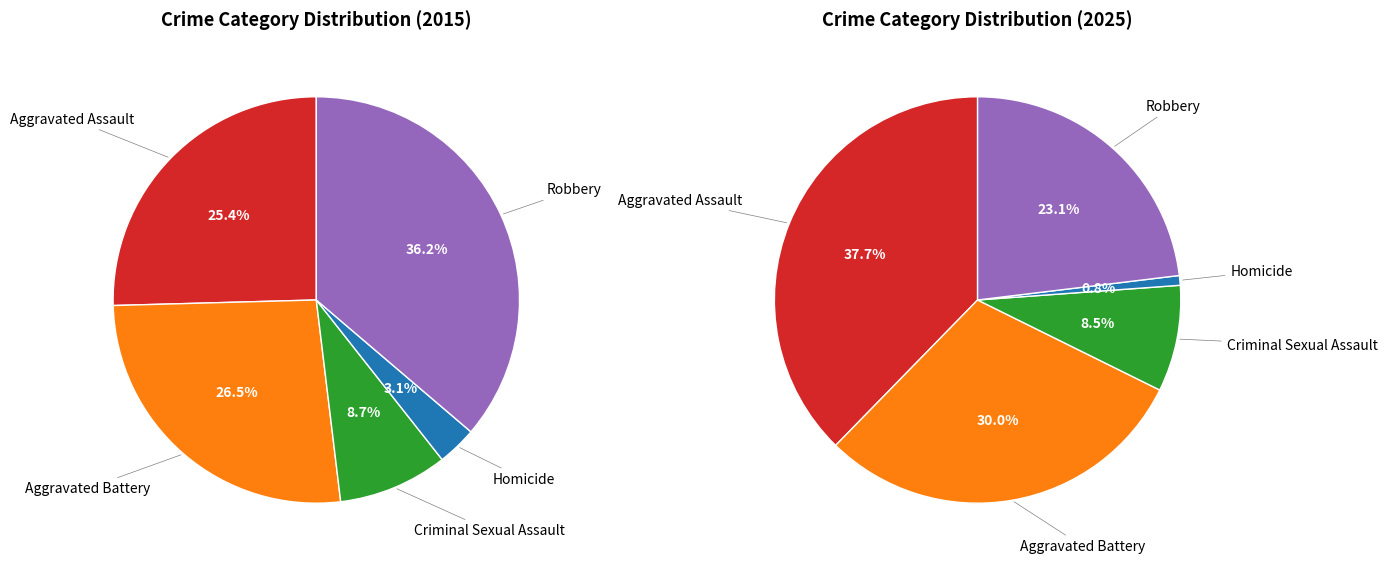

Is Homicide the majority of the pie?

No